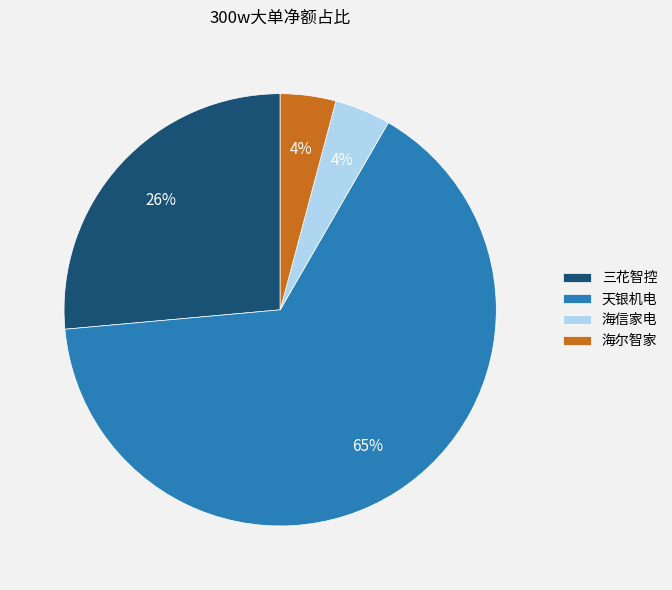

Is it true that 三花智控 is 26% of the pie?

True